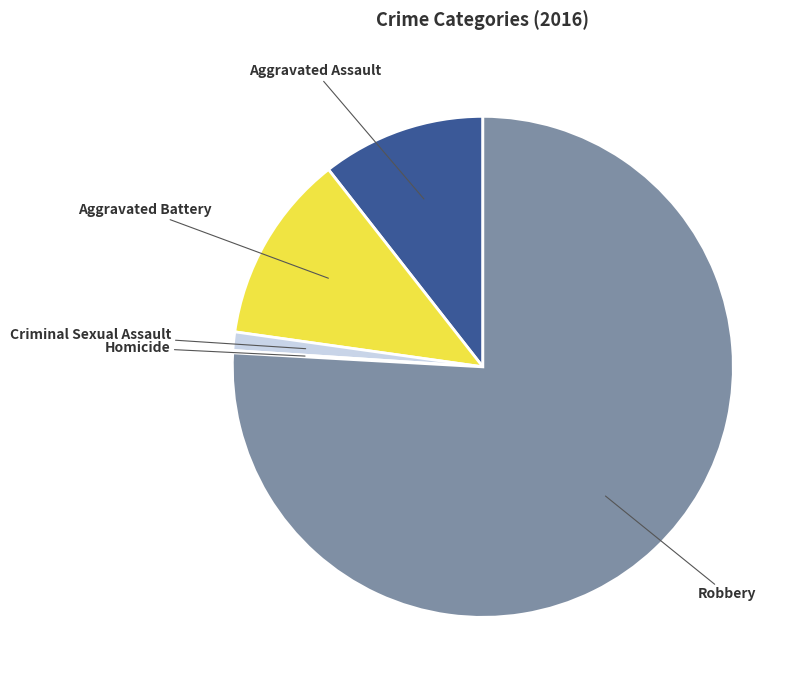

Does any single category account for the majority?

Yes